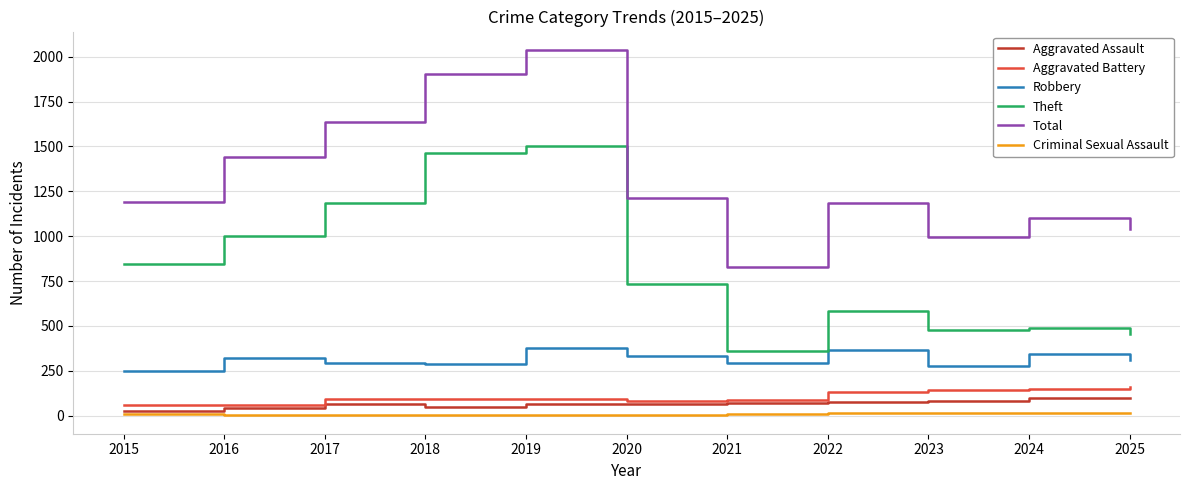

At 2017, list the series in order from smallest to largest.

Criminal Sexual Assault, Aggravated Assault, Aggravated Battery, Robbery, Theft, Total